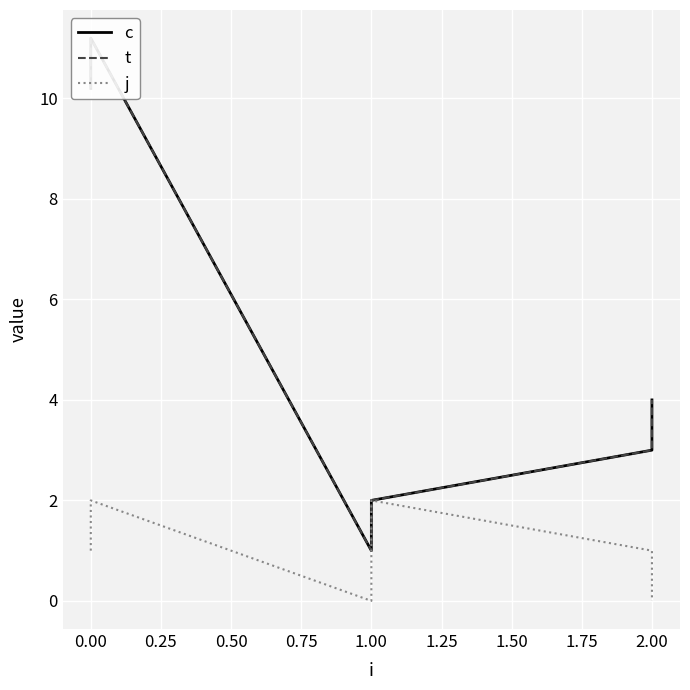

Reading right to left, extract all data points from this chart.

c: 4.0	3.0	2.0	1.0	11.2	10.2
t: 4.0	3.0	2.0	1.0	11.2	10.2
j: 0.0	1.0	2.0	0.0	2.0	1.0